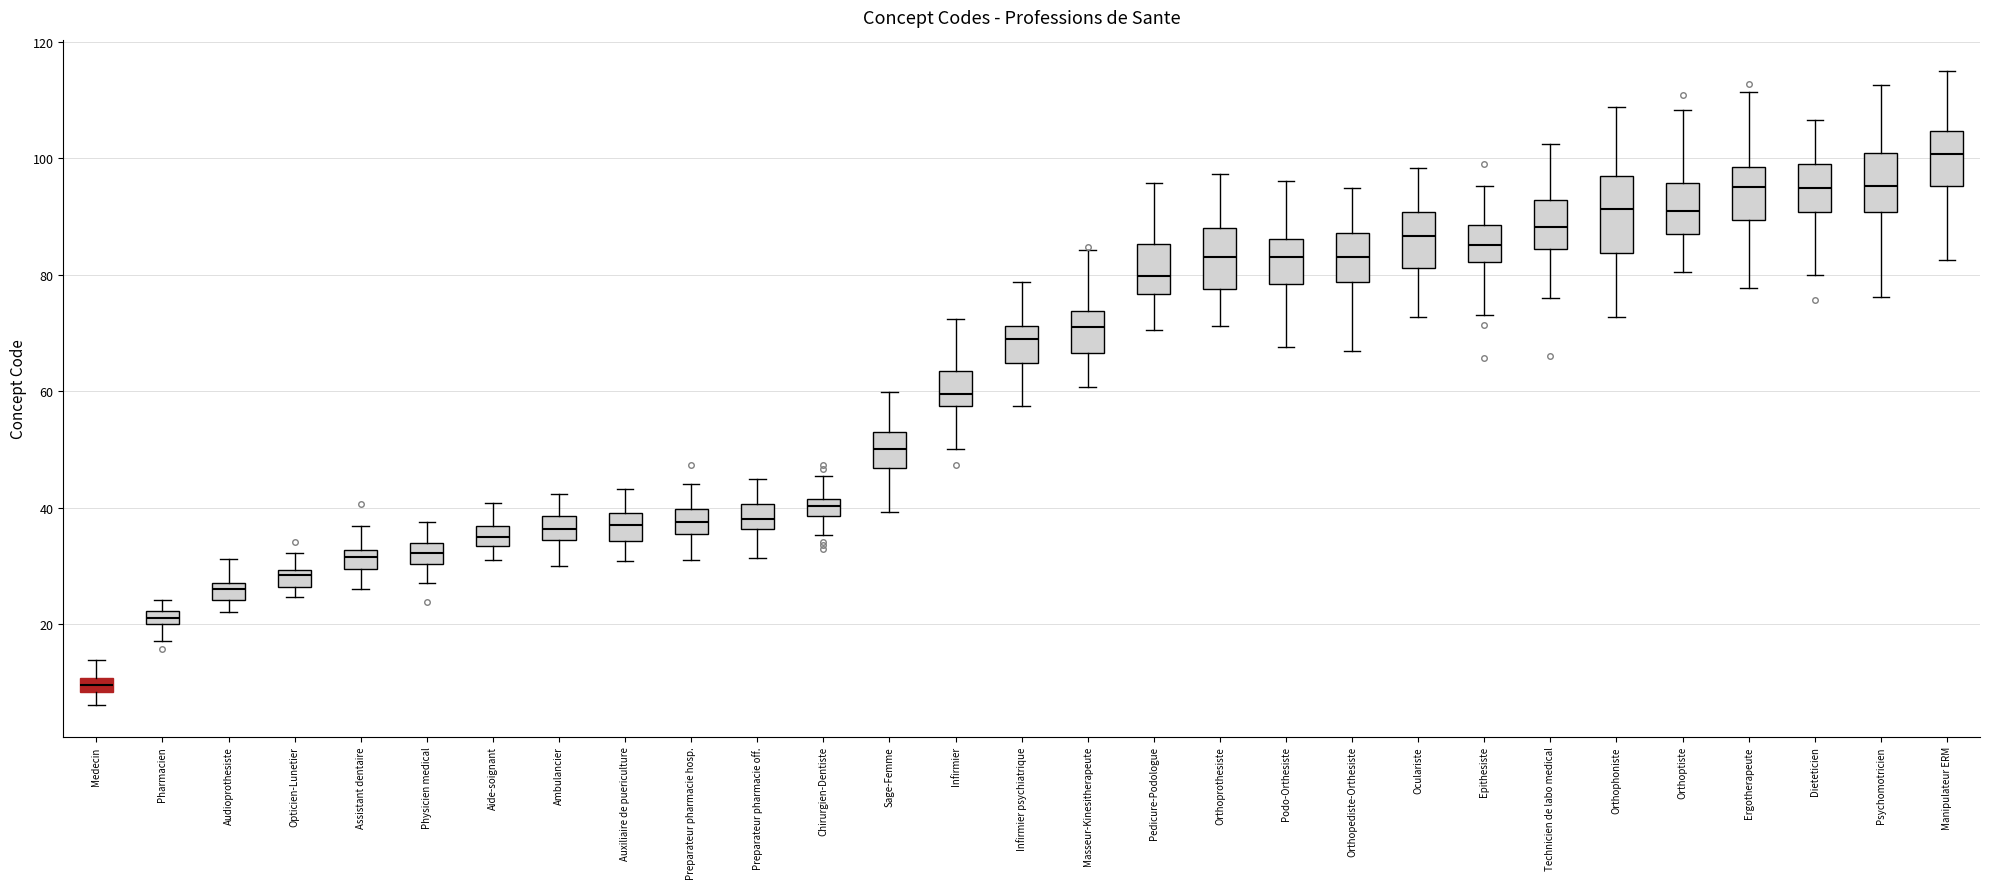

Which box has the lowest median line?

Medecin